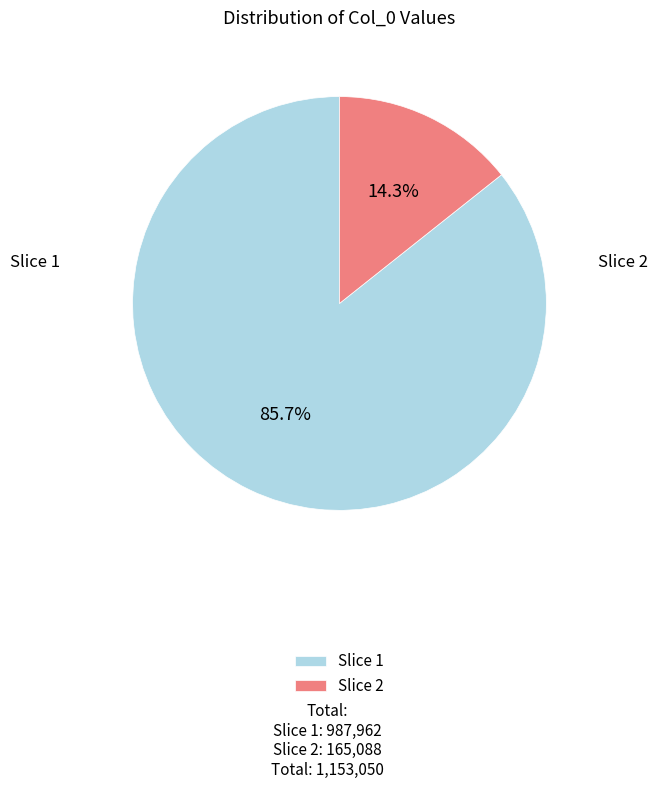

Is there a majority slice in this chart?

Yes